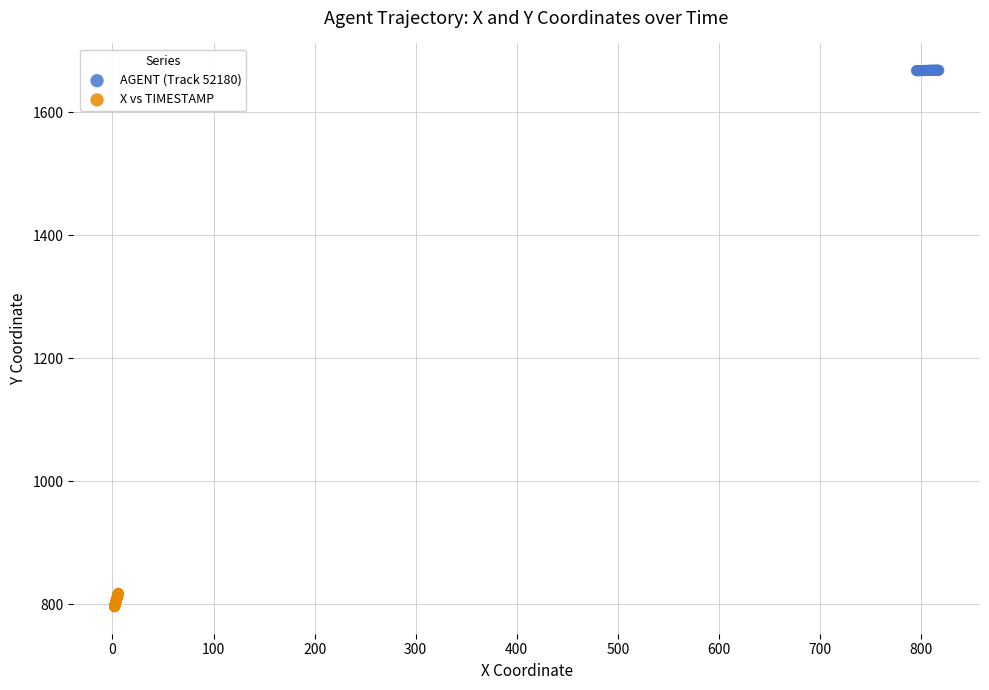

What are all the series names shown in the legend?

AGENT (Track 52180), X vs TIMESTAMP